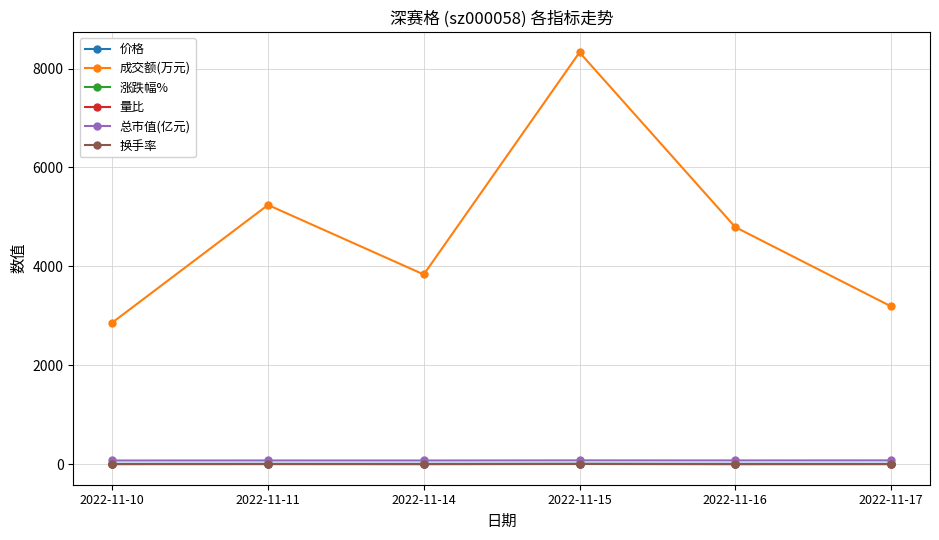

True or false: 价格 has a value of 5.9 at 2022-11-14.

True